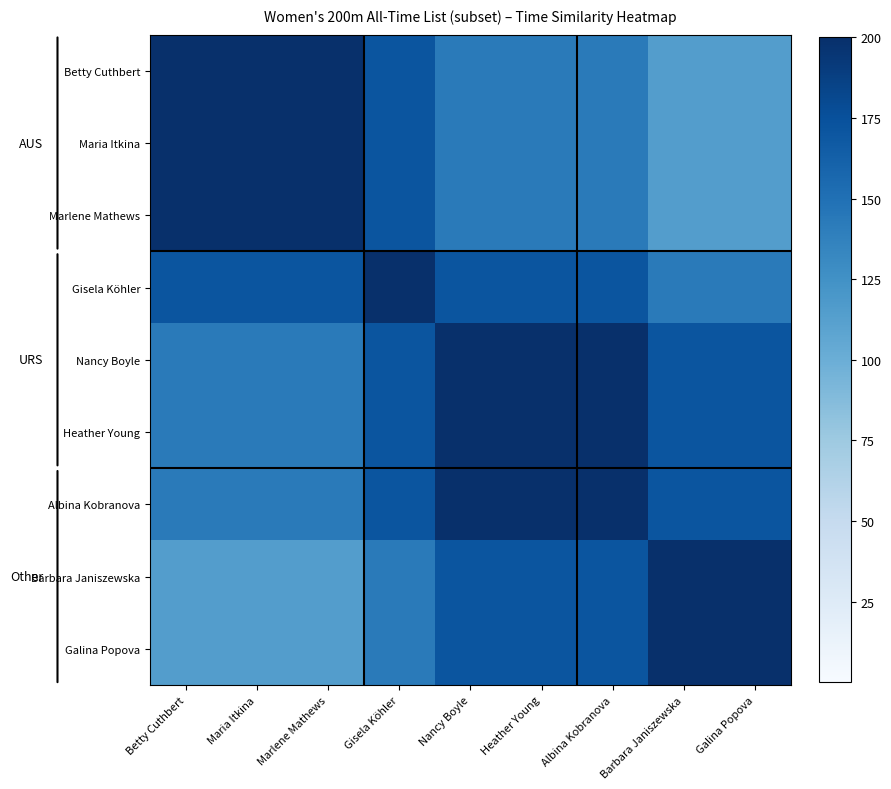

What is the minimum value shown in the chart?

114.3